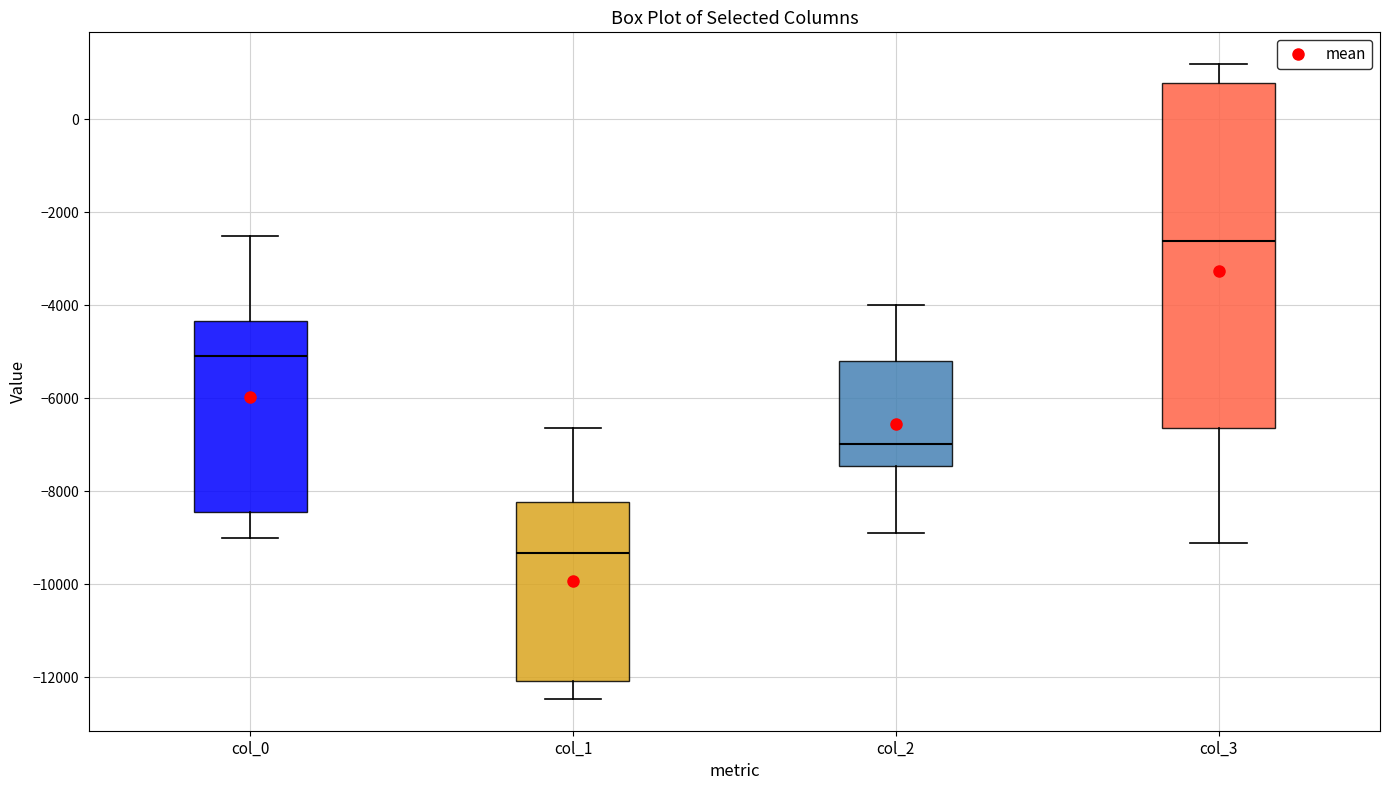

Which box's median line is the highest?

col_3